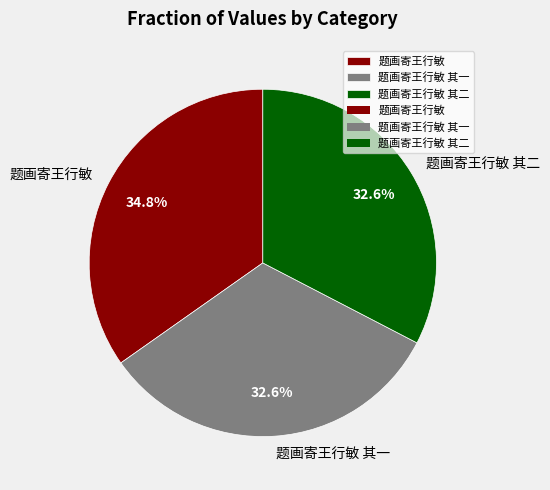

Is 题画寄王行敏 其一 the majority of the pie?

No